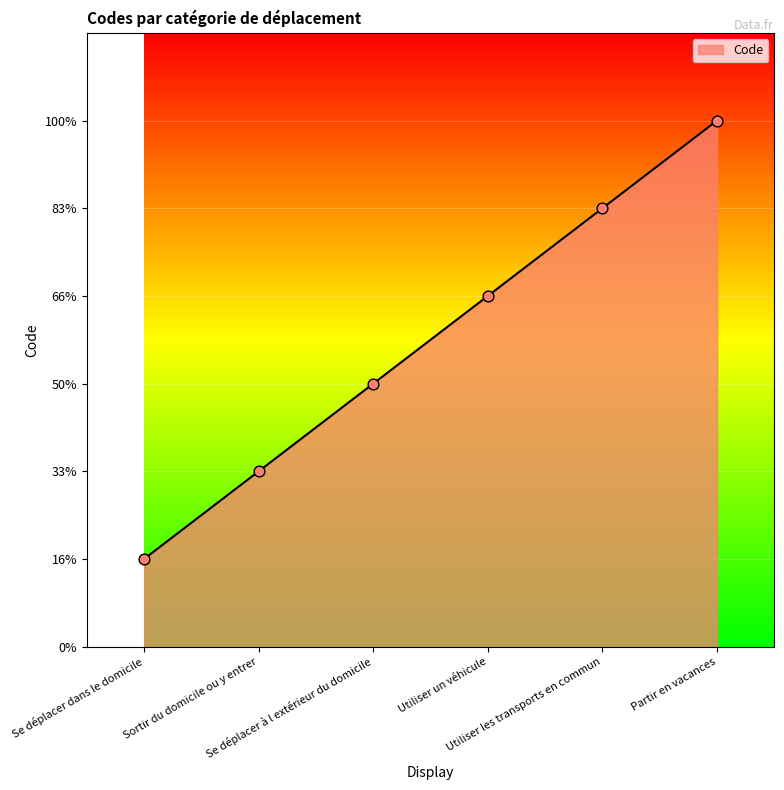

What is the change in value from Se déplacer dans le domicile to Utiliser un véhicule?

+3